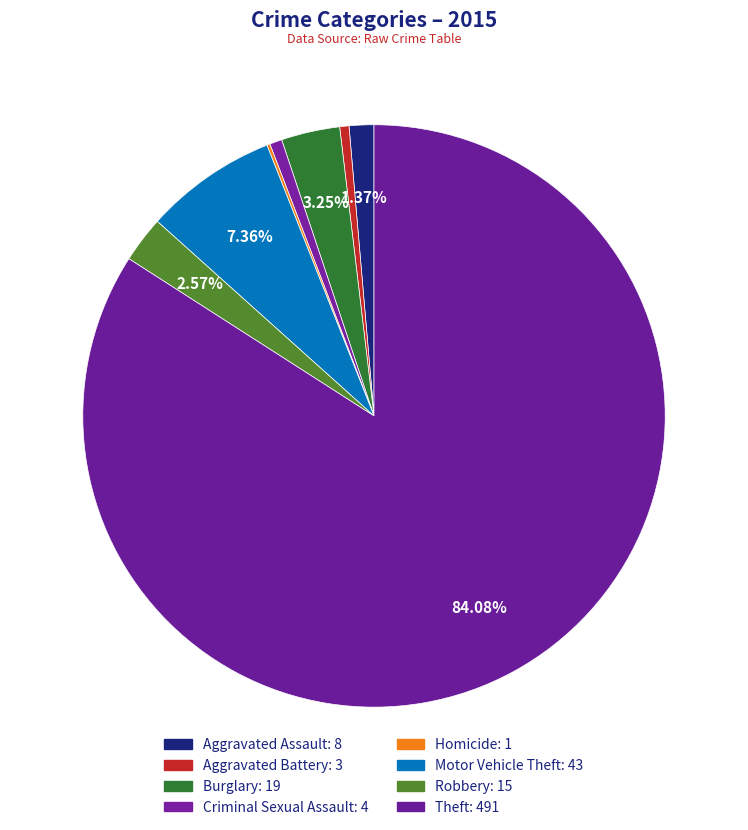

Does Criminal Sexual Assault account for over 50% of the chart?

No